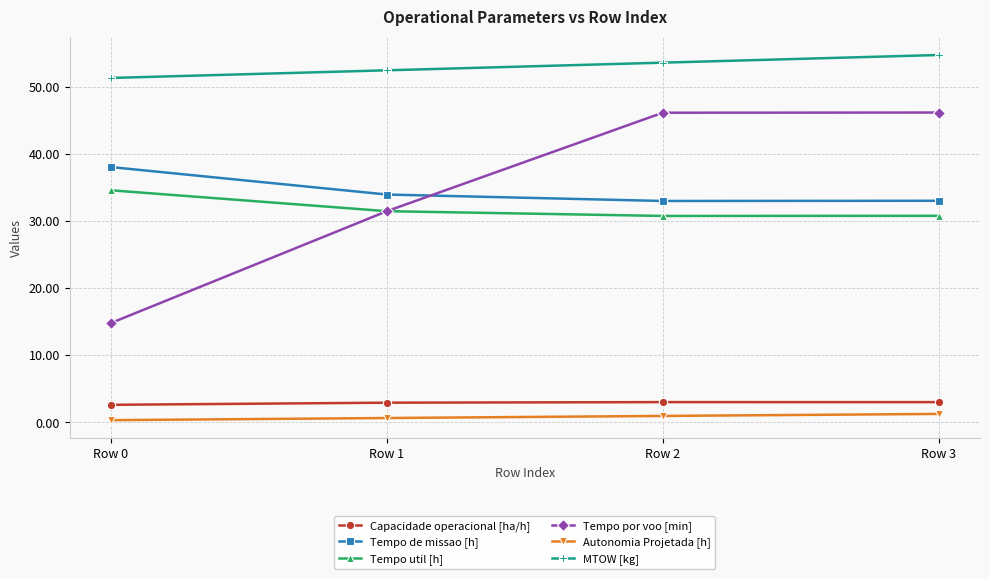

What is the minimum value shown in the chart?

0.3